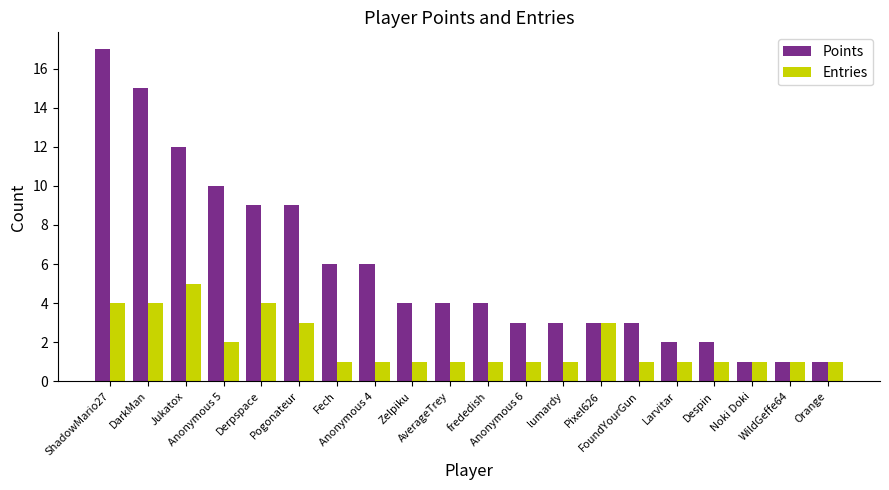

What position from the right is ShadowMario27?

20